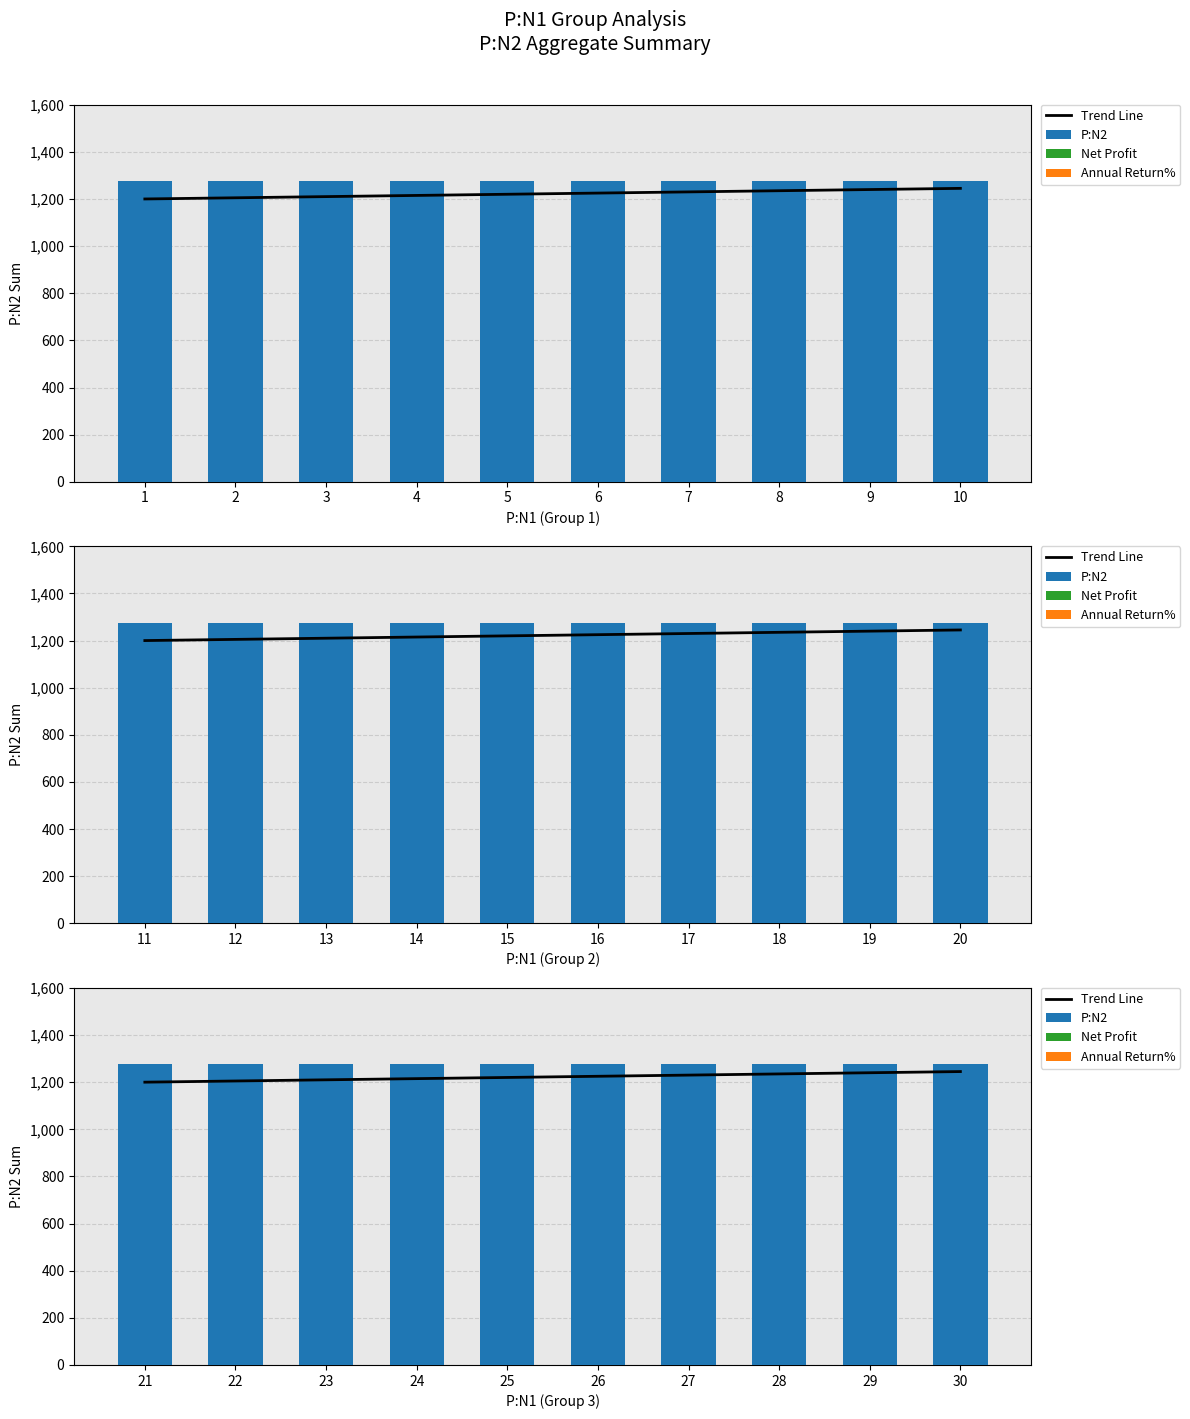

Which series has the largest range (max minus min)?

Trend Line